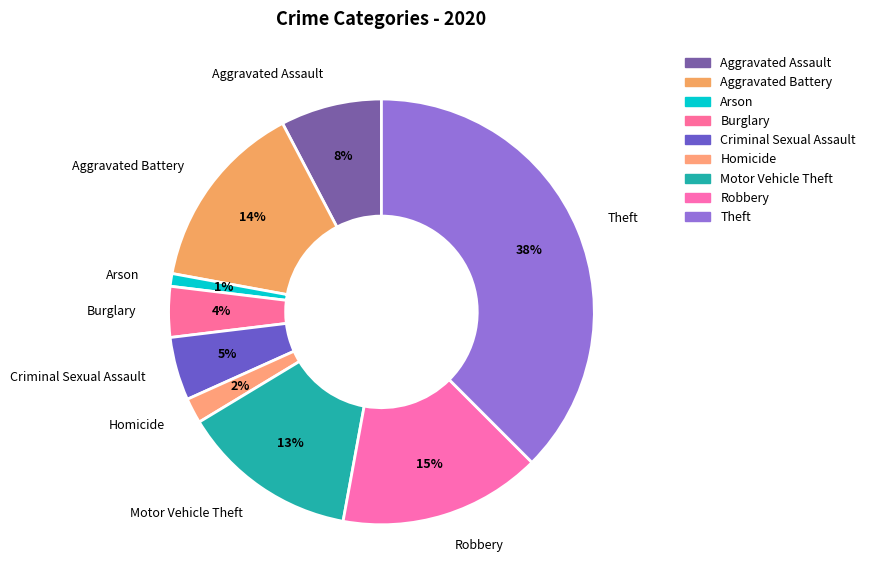

The Criminal Sexual Assault slice represents 15% of the pie. True or false?

False